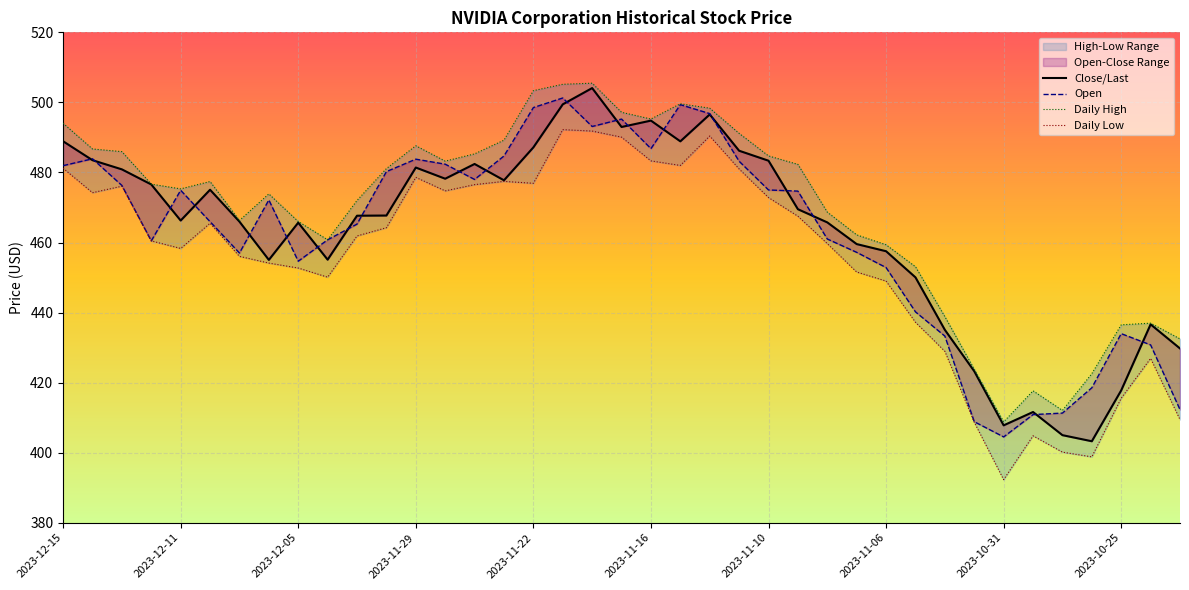

Rank the categories by Open value from lowest to highest.

32, 31, 33, 34, 38, 35, 37, 30, 36, 29, 28, 2023-10-31, 2023-11-10, 27, 2023-11-29, 2023-10-25, 26, 10, 2023-11-16, 2023-11-06, 25, 2023-11-22, 24, 2023-12-05, 14, 11, 2023-12-15, 13, 23, 12, 2023-12-11, 15, 20, 18, 19, 22, 16, 21, 17